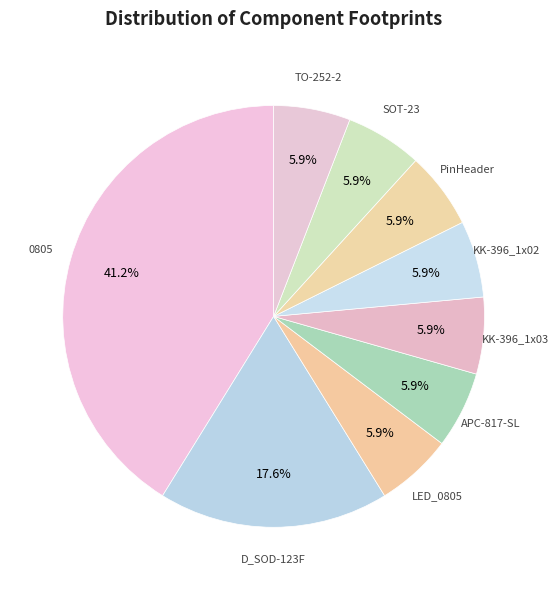

To the nearest percent, what is the difference between the largest and smallest slice percentages?

35%